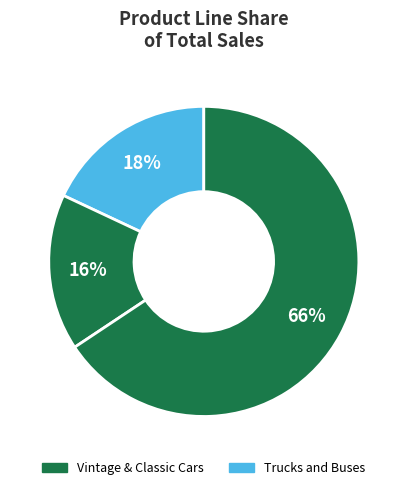

How many slices are in this pie chart?

3